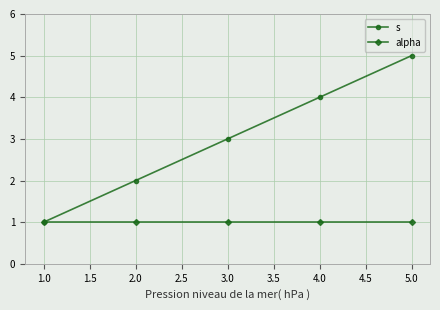

Which series has the largest range (max minus min)?

s